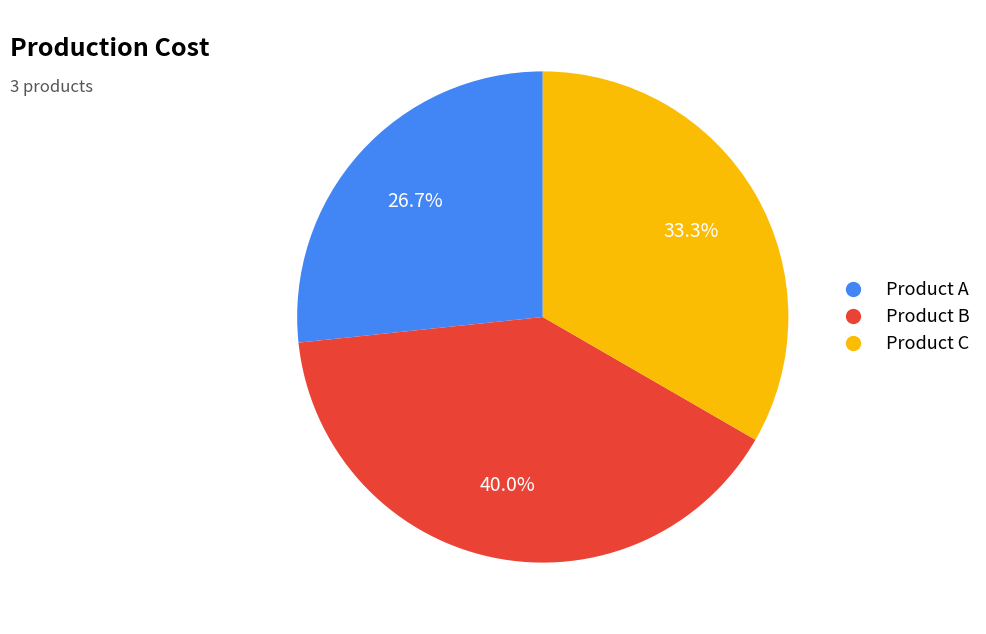

Which category has the biggest portion of the pie?

Product B